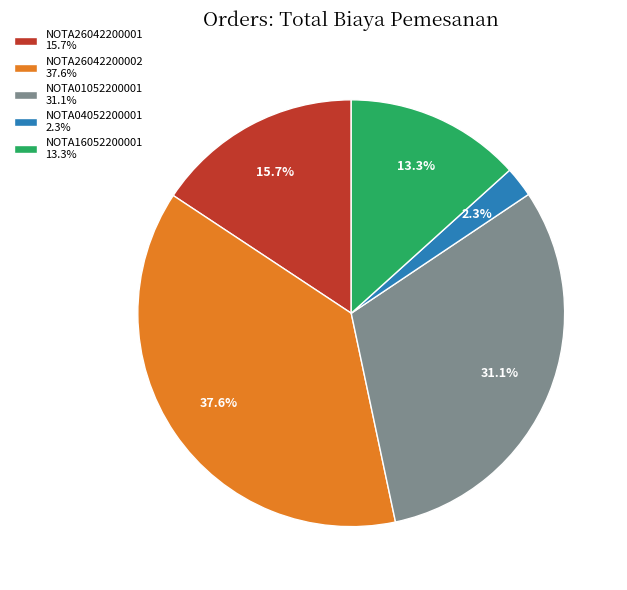

Approximately how many times larger is the value at NOTA16052200001 compared to NOTA01052200001?

0.4